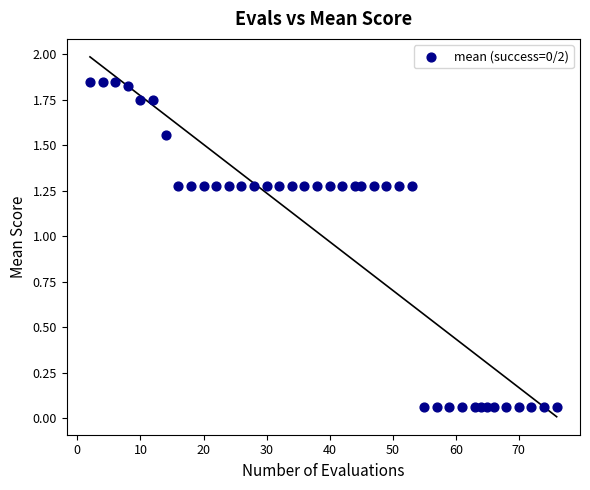

What is the range of X values (max minus min)?

74.0